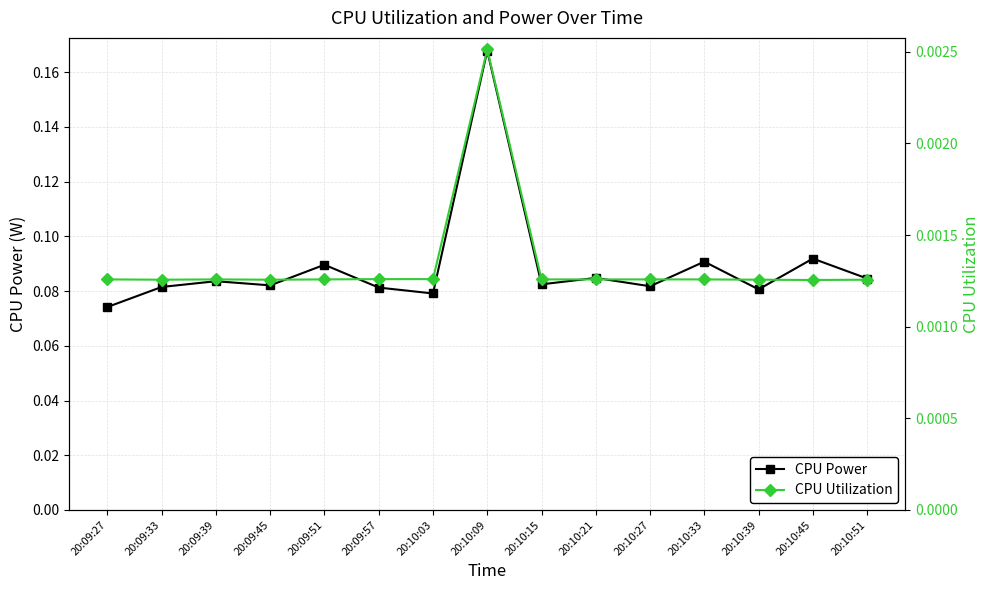

Between 20:09:51 and 20:09:45, which is larger?

20:09:51